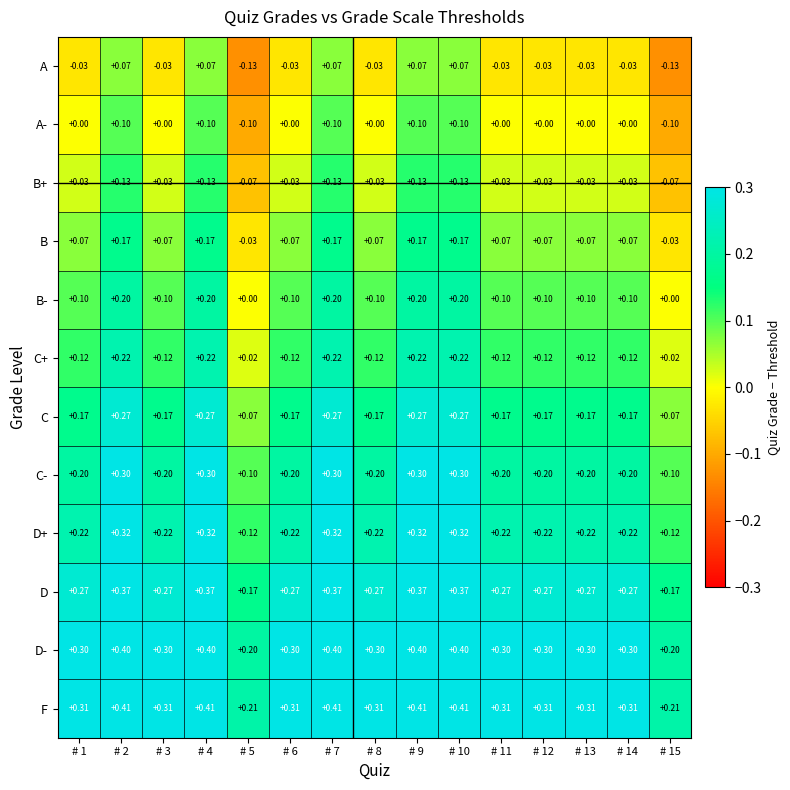

Which series has the largest total across all categories?

F